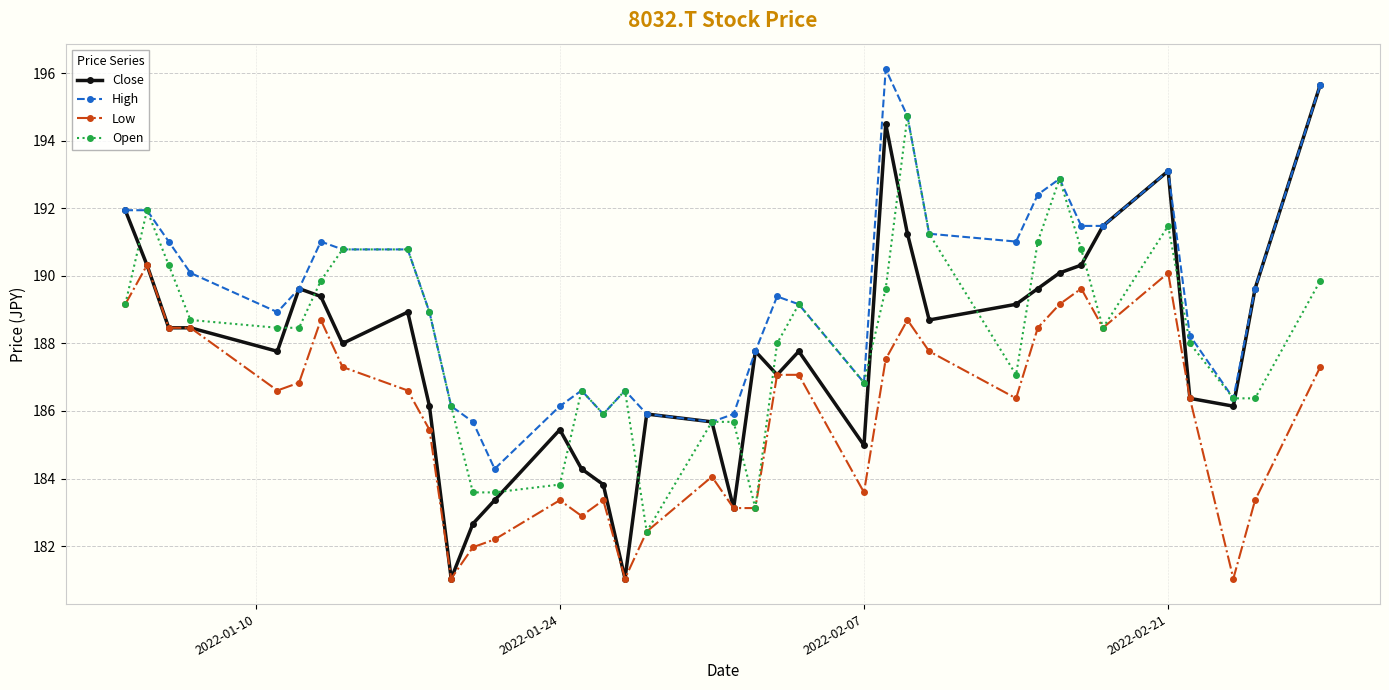

How many lines are shown in the chart?

4